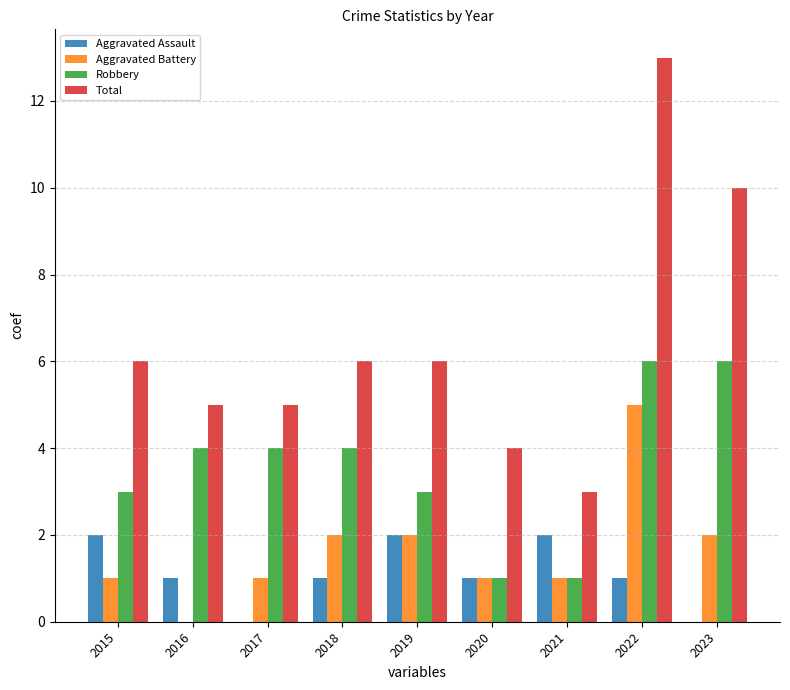

How many Robbery values are between 3 and 4?

5